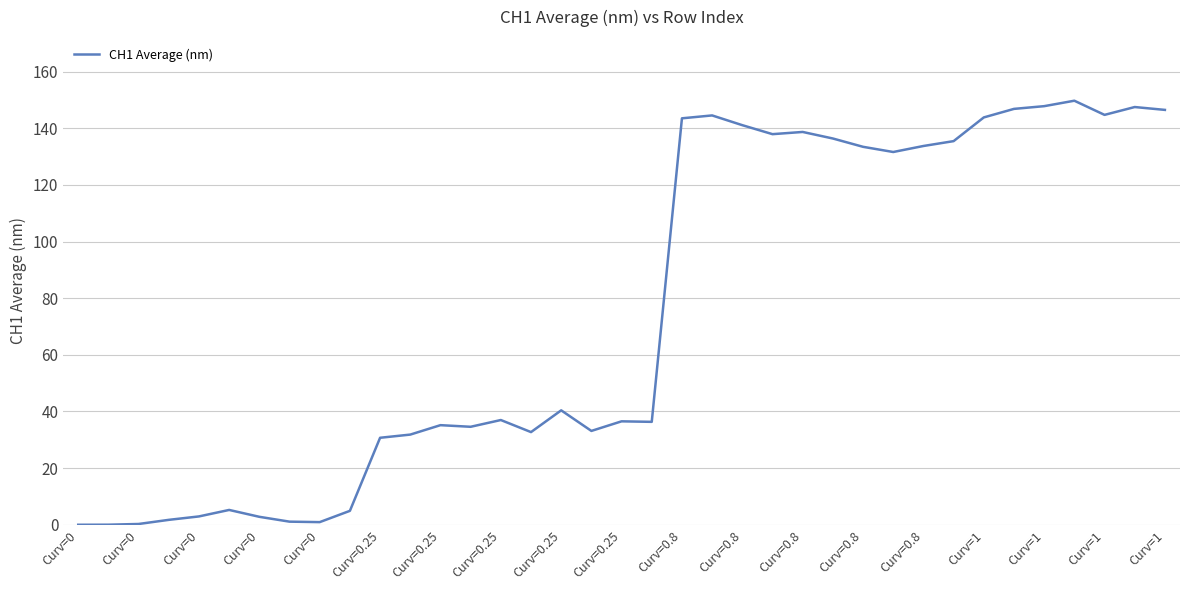

What is the average value?

74.9